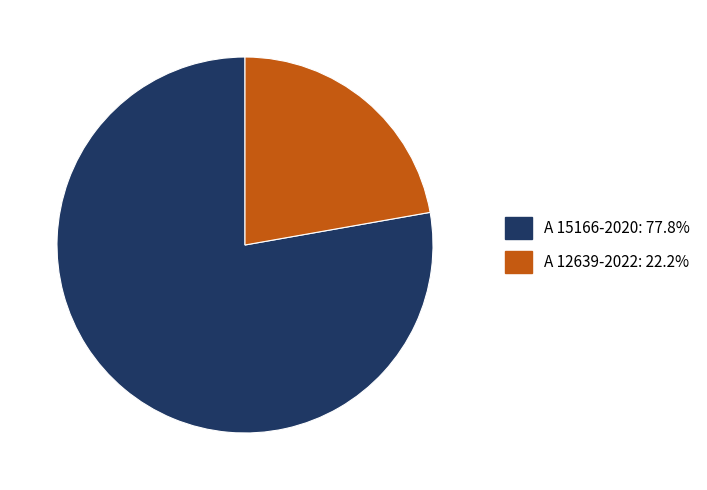

How many segments does this pie chart have?

2